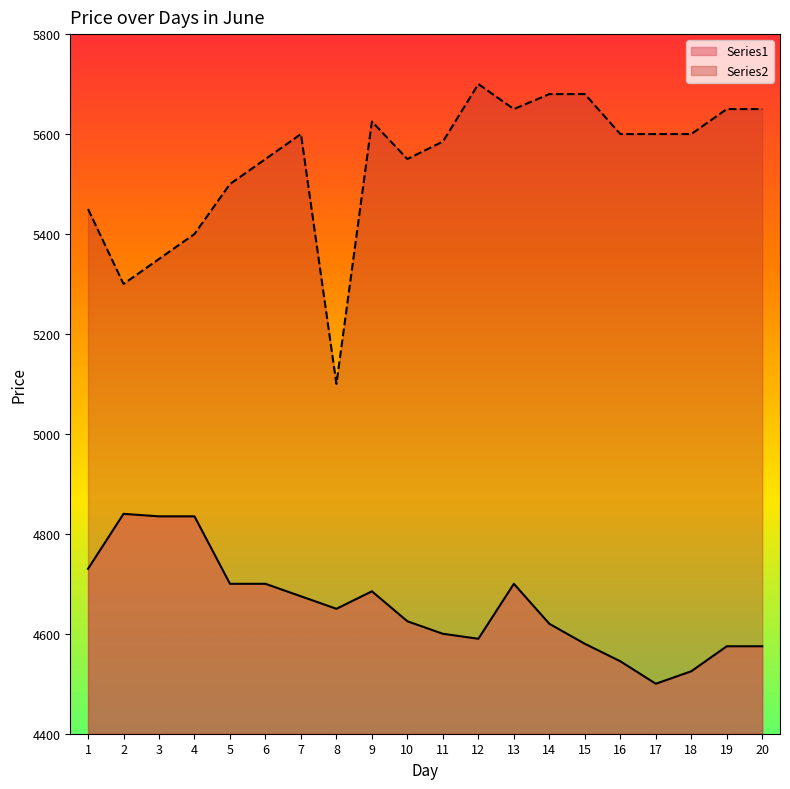

True or false: Series1 and Series2 cross at least once.

False